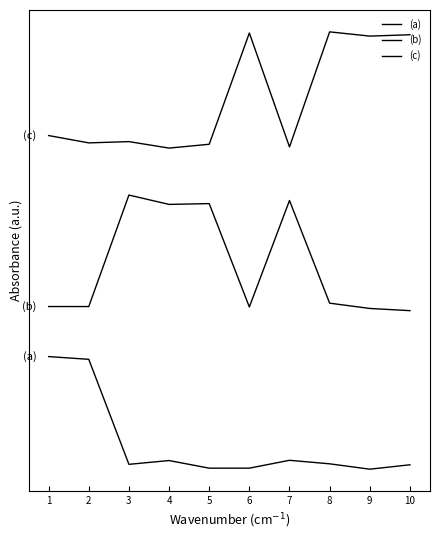

Does the chart display data point markers on the line(s)?

No